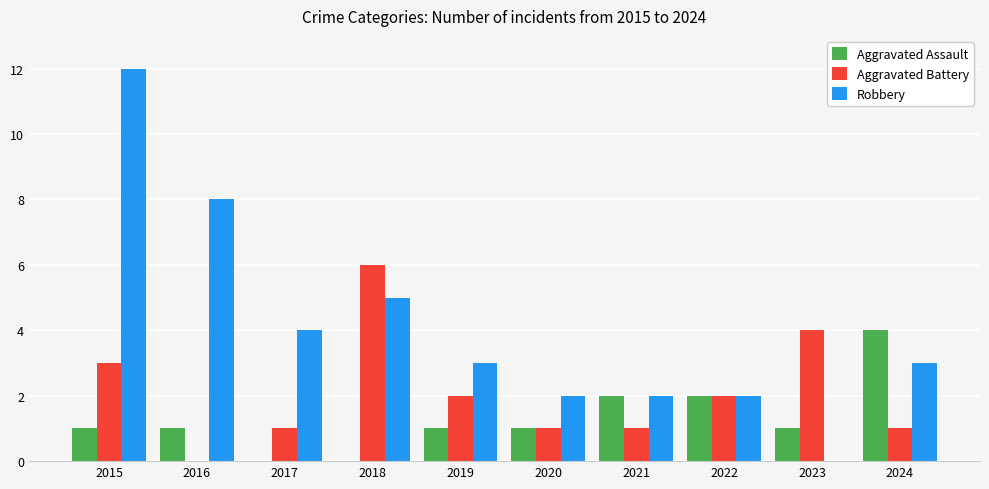

What is the approximate value of Aggravated Battery at 2023?

4